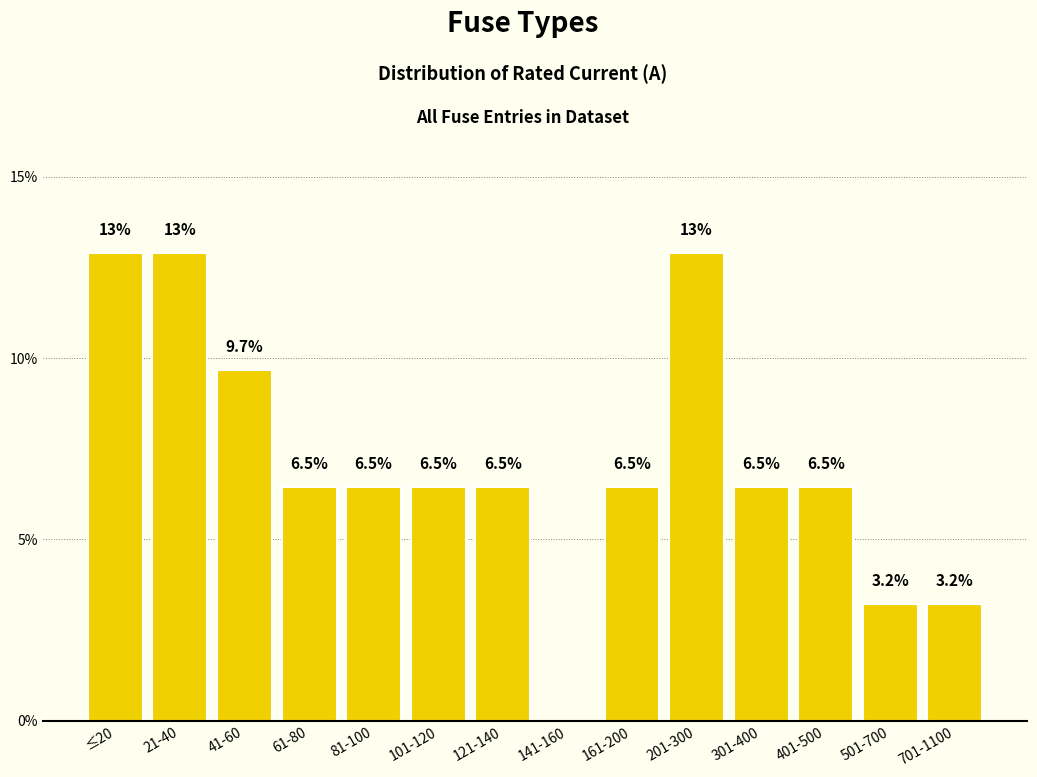

Reading left to right, what are all the values shown in this chart?

≤20=12.9	21-40=12.9	41-60=9.7	61-80=6.5	81-100=6.5	101-120=6.5	121-140=6.5	141-160=0.0	161-200=6.5	201-300=12.9	301-400=6.5	401-500=6.5	501-700=3.2	701-1100=3.2